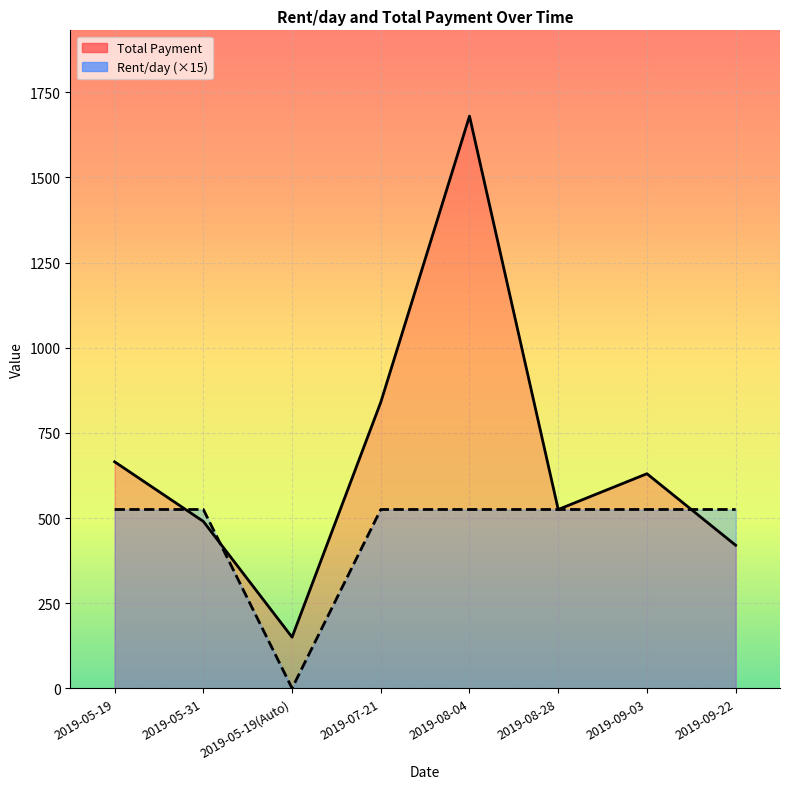

What is the difference between the maximum and minimum values in the Total Payment series?

1530